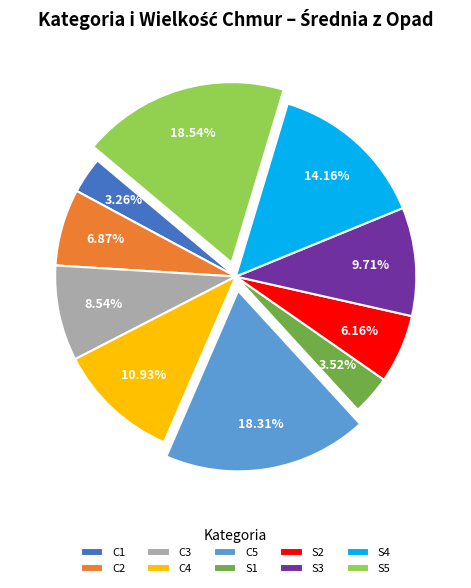

To the nearest percent, what percentage of the pie is S5?

19%